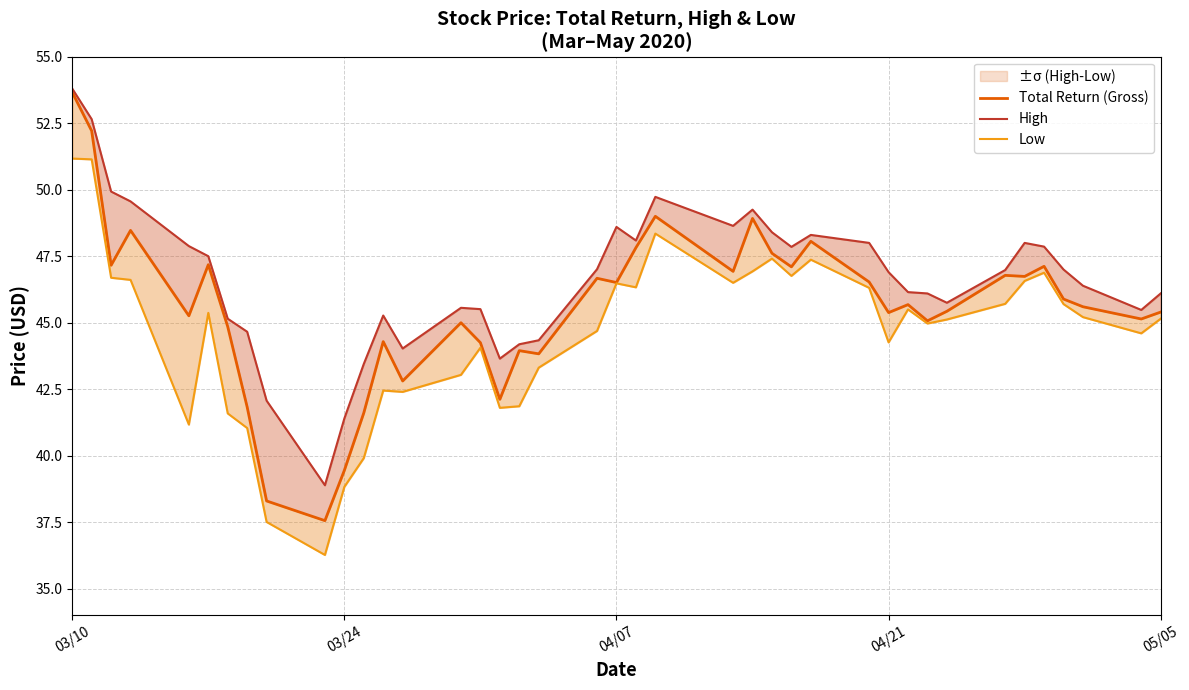

How many data points in Low are less than 45?

18